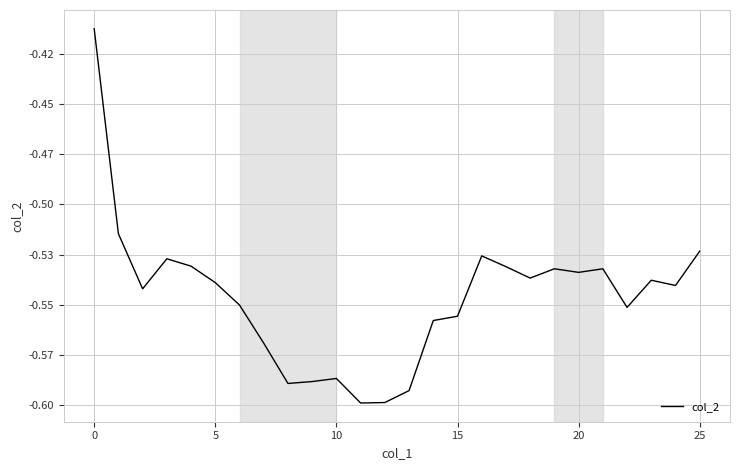

Does the chart have visible grid lines?

Yes